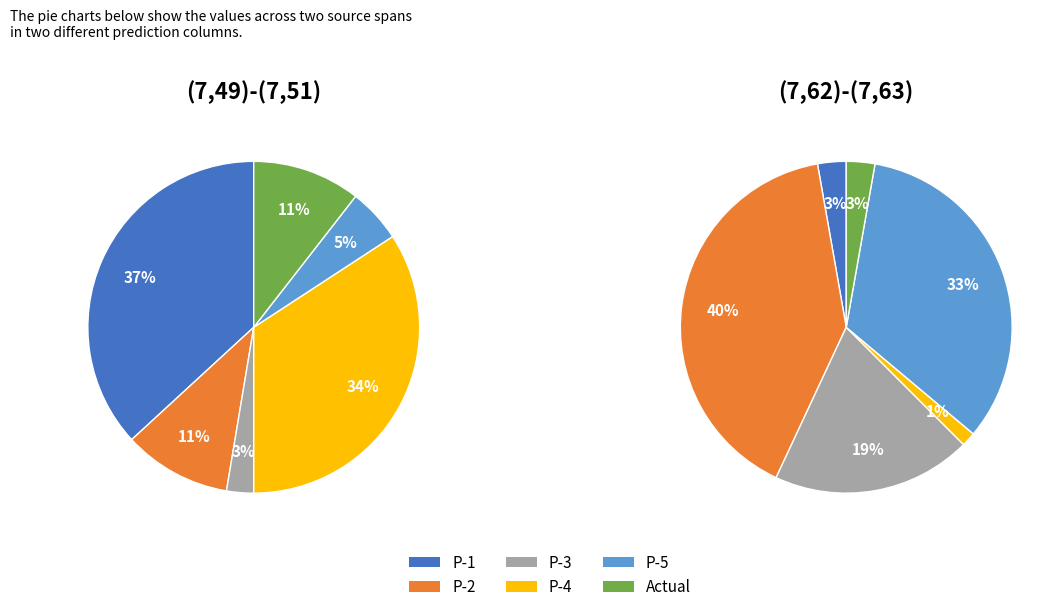

True or false: P-5 accounts for 12% of the total.

False